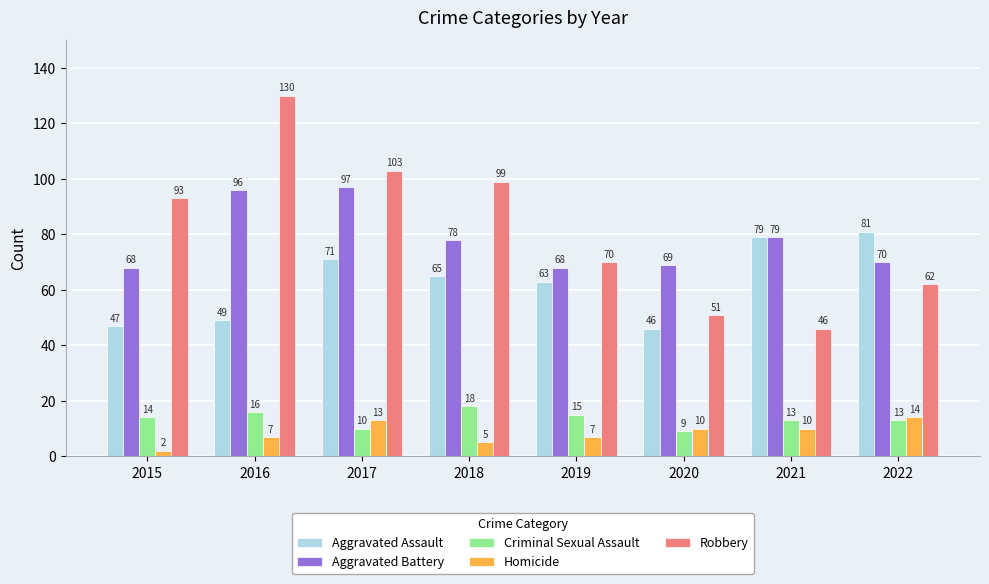

List the labels in order of Aggravated Assault value, largest first.

2022, 2021, 2017, 2018, 2019, 2016, 2015, 2020